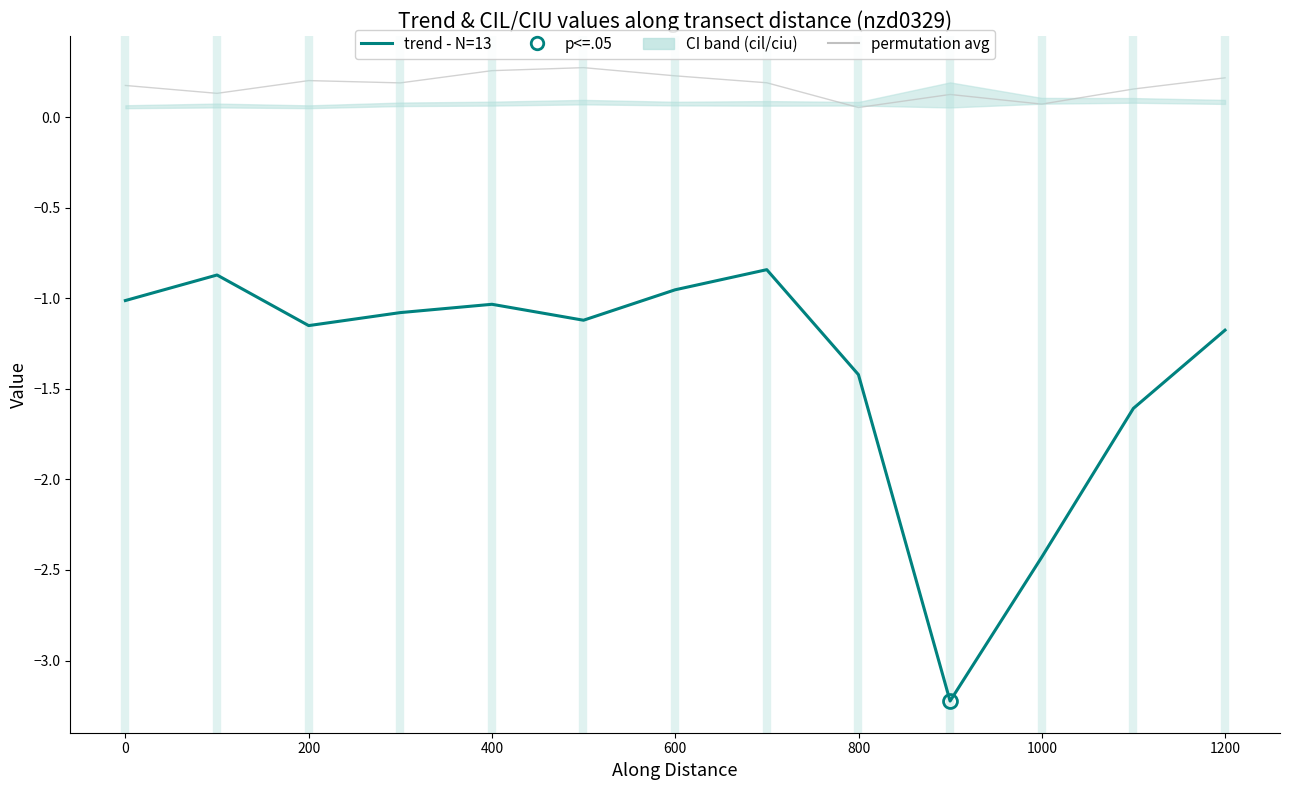

Which series has the widest spread of values?

trend - N=13